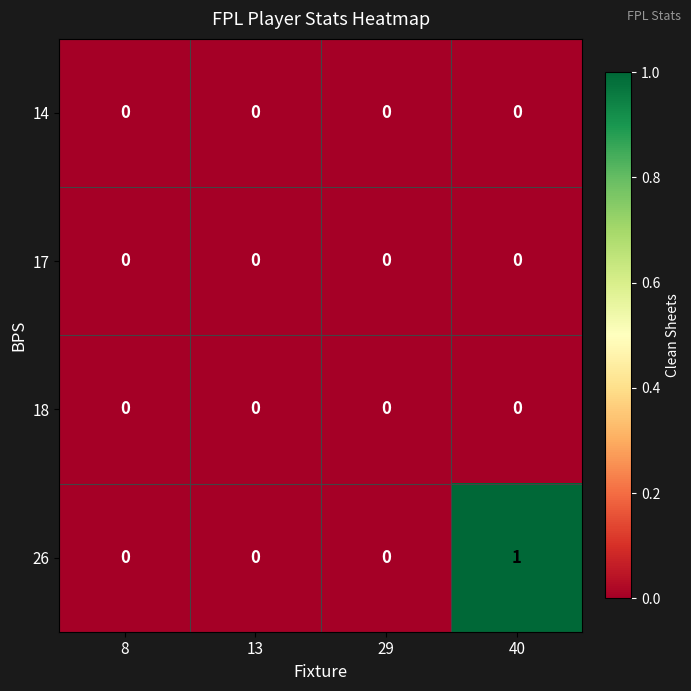

At which category is the sum across all series the highest?

40